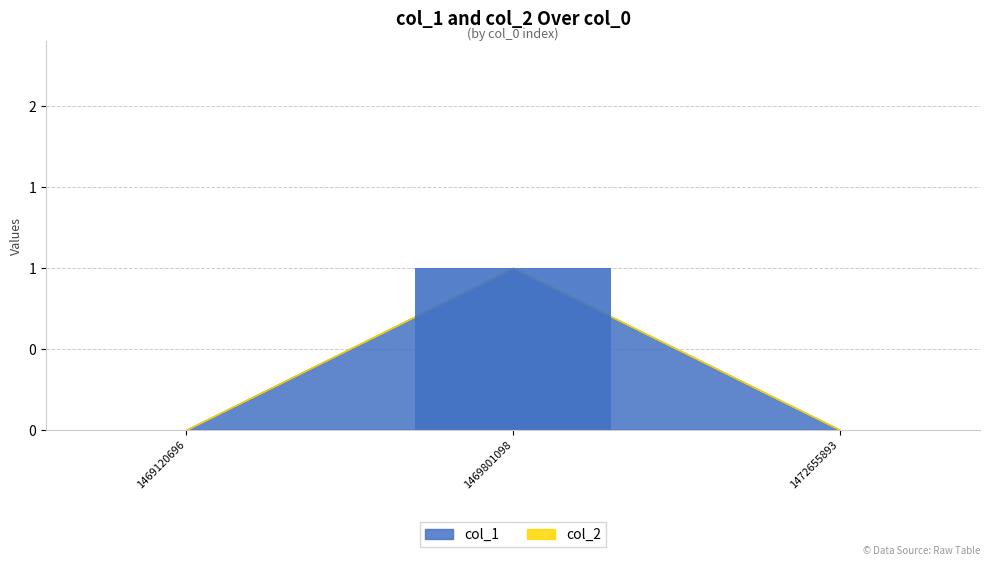

List the labels in order of value, smallest first.

1469120696, 1472655893, 1469801098